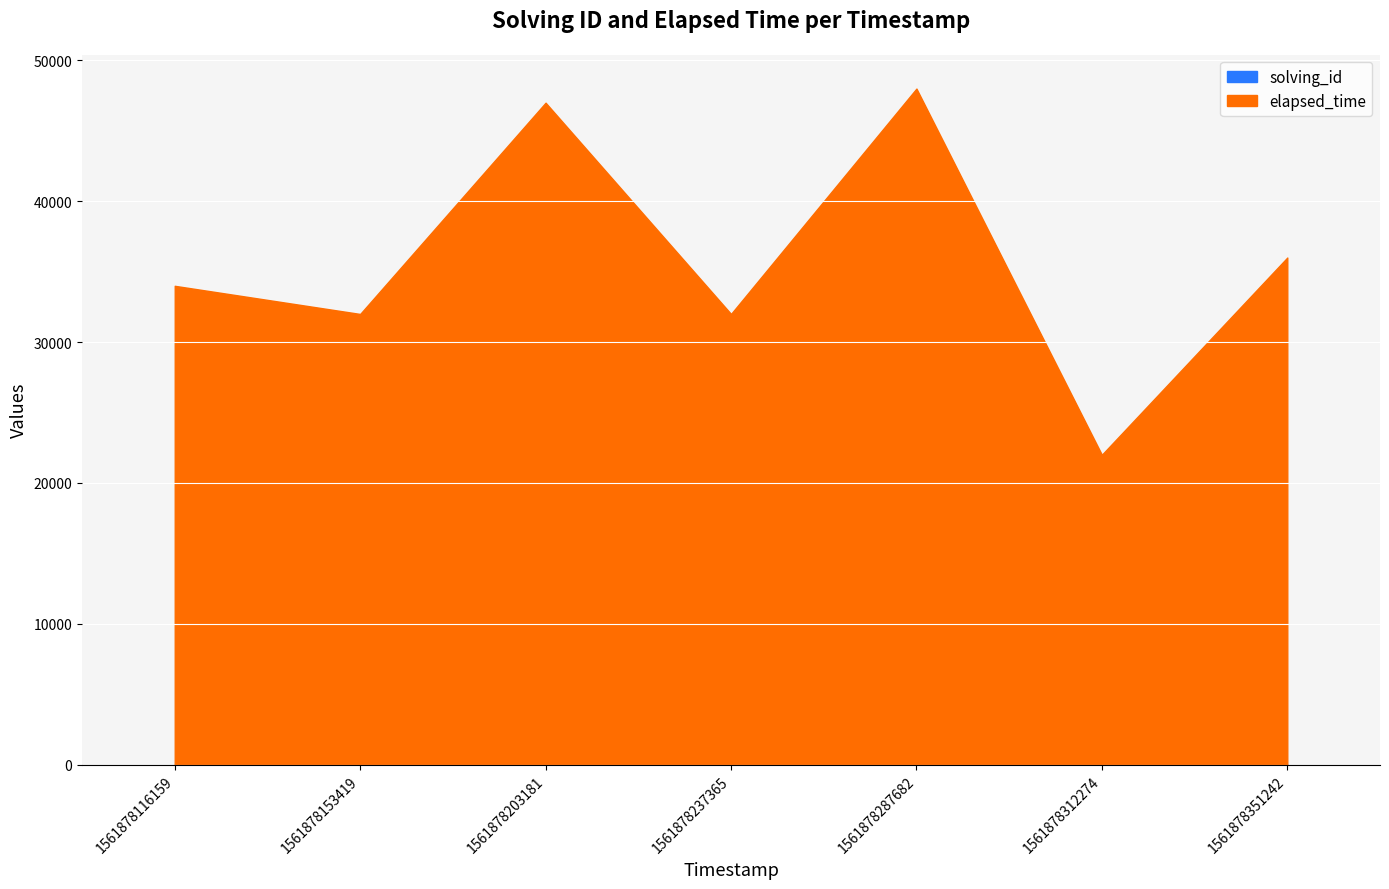

At which label does elapsed_time reach its peak?

1561878287682